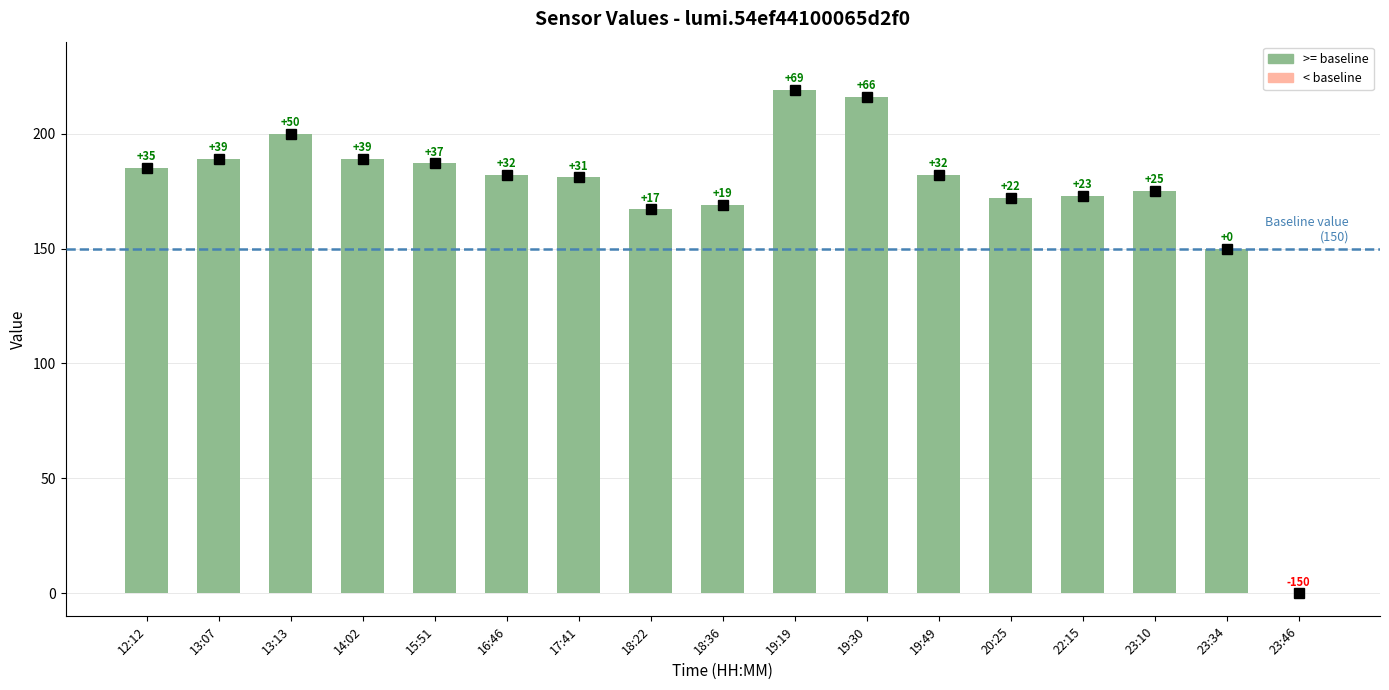

Rank the categories by value from highest to lowest.

19:19, 19:30, 13:13, 13:07, 14:02, 15:51, 12:12, 16:46, 19:49, 17:41, 23:10, 22:15, 20:25, 18:36, 18:22, 23:34, 23:46